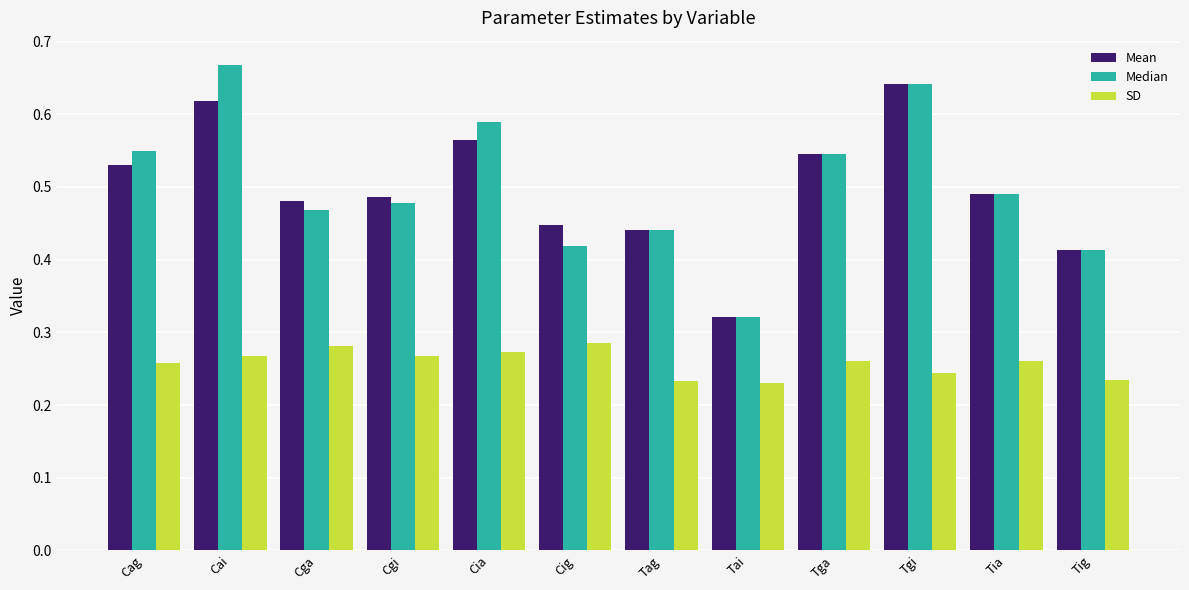

The Median series shows 0.2 at Tig. True or false?

False